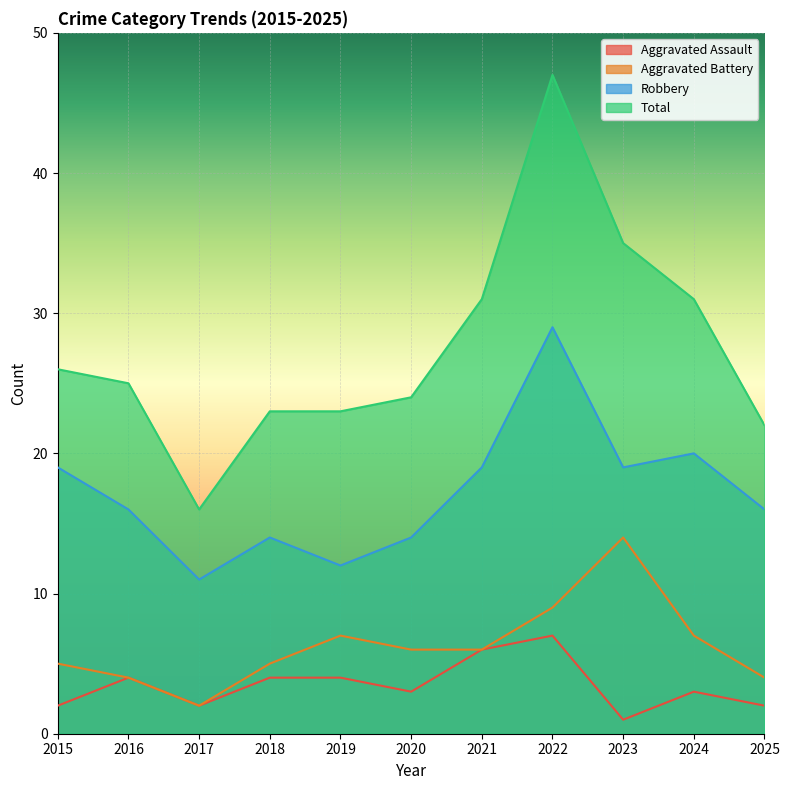

Is the value of Total at 2020 greater than the value of Aggravated Assault at 2024?

Yes